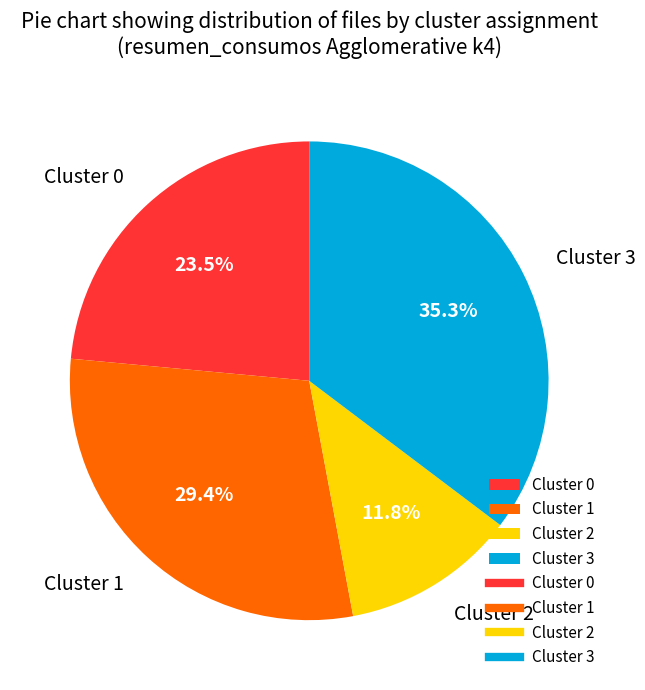

Which category has the smallest portion of the pie?

Cluster 2